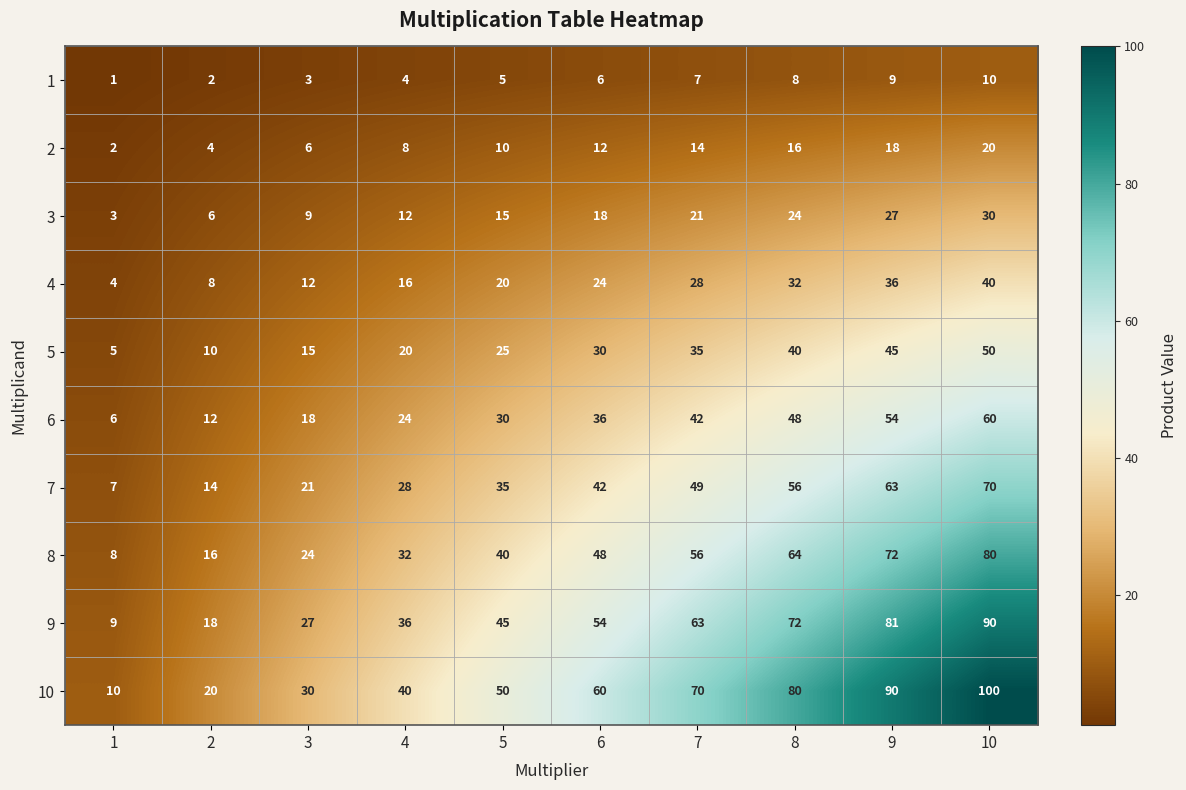

The 5 series shows 50 at 10. True or false?

True